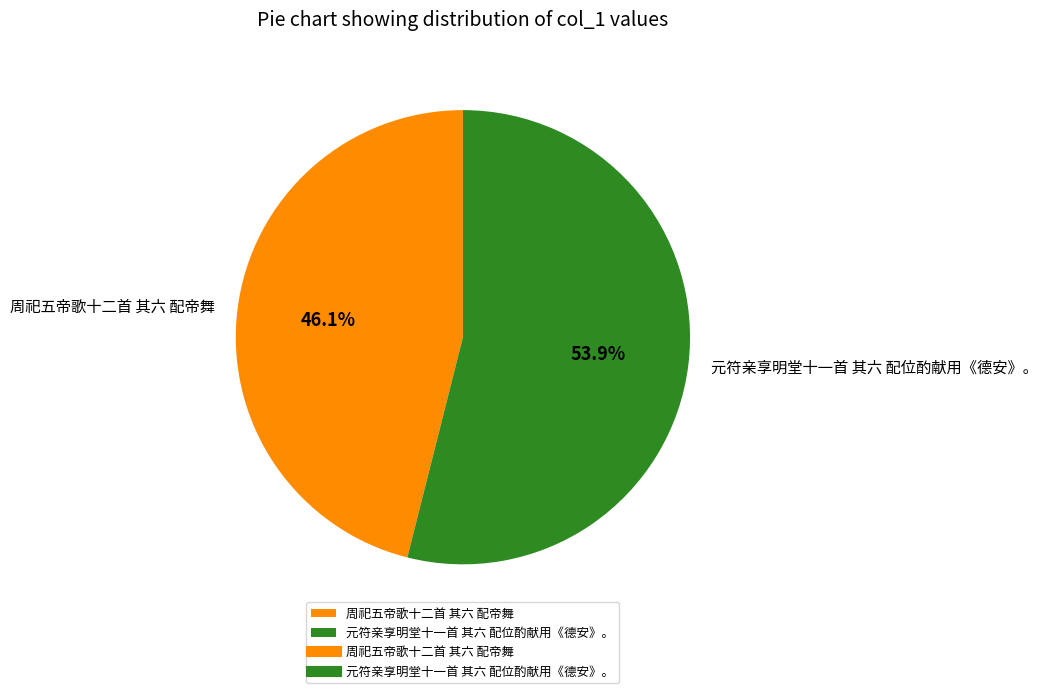

To the nearest percent, what percentage of the pie is 元符亲享明堂十一首 其六 配位酌献用《德安》。?

54%